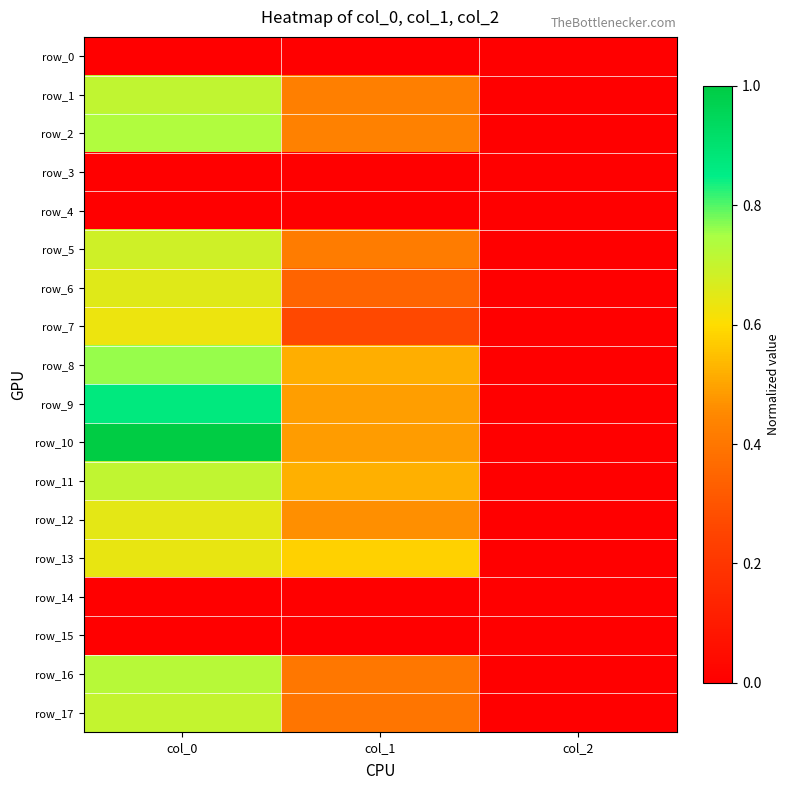

Reading right to left, extract all data points from this chart.

row_0: 0.0	0.0	0.0
row_1: 0.0	0.4	0.7
row_2: 0.0	0.4	0.7
row_3: 0.0	0.0	0.0
row_4: 0.0	0.0	0.0
row_5: 0.0	0.4	0.7
row_6: 0.0	0.3	0.7
row_7: 0.0	0.3	0.6
row_8: 0.0	0.5	0.8
row_9: 0.0	0.5	0.9
row_10: 0.0	0.5	1.0
row_11: 0.0	0.5	0.7
row_12: 0.0	0.5	0.6
row_13: 0.0	0.6	0.6
row_14: 0.0	0.0	0.0
row_15: 0.0	0.0	0.0
row_16: 0.0	0.4	0.7
row_17: 0.0	0.4	0.7